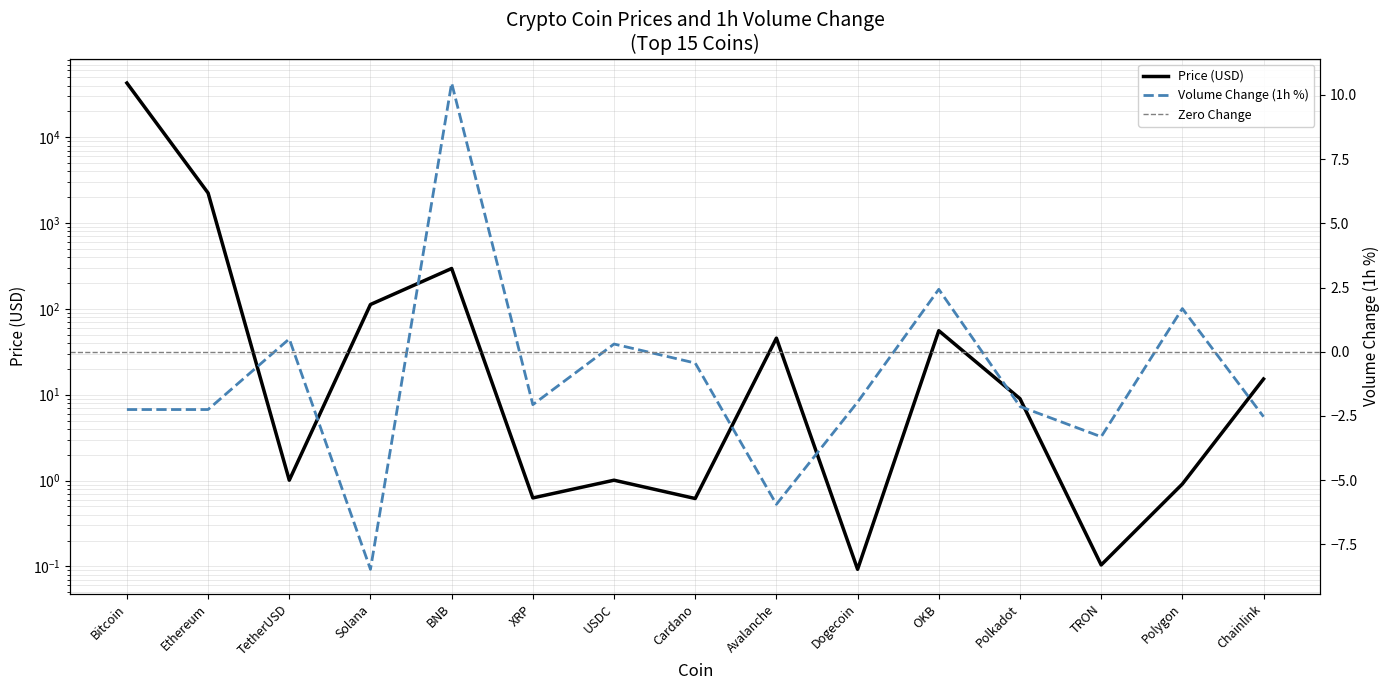

At which category does Volume_Change reach its first local peak?

TetherUSD